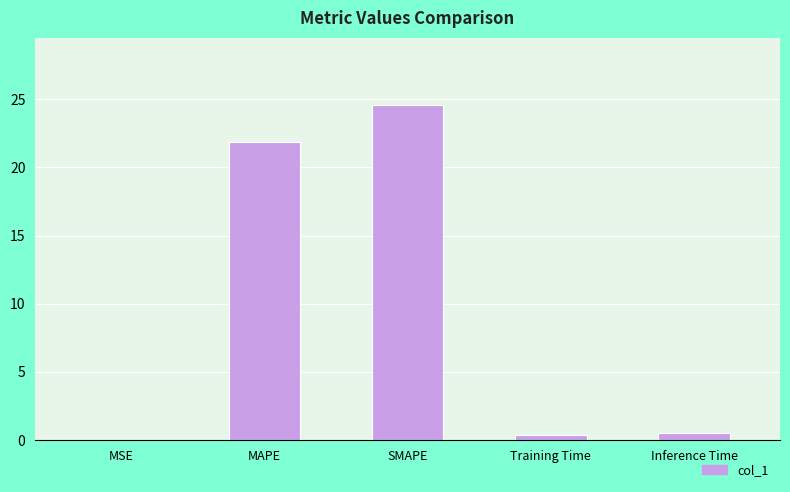

At which label is the value closest to 12?

MAPE